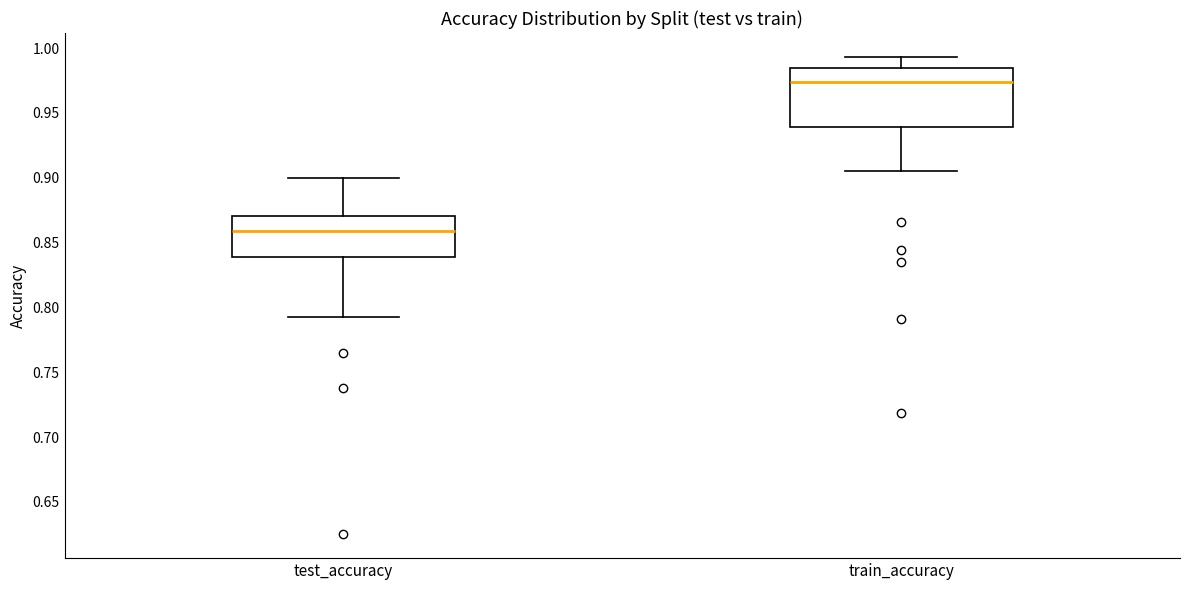

Which box is the tallest, from its lower edge to its upper edge?

train_accuracy